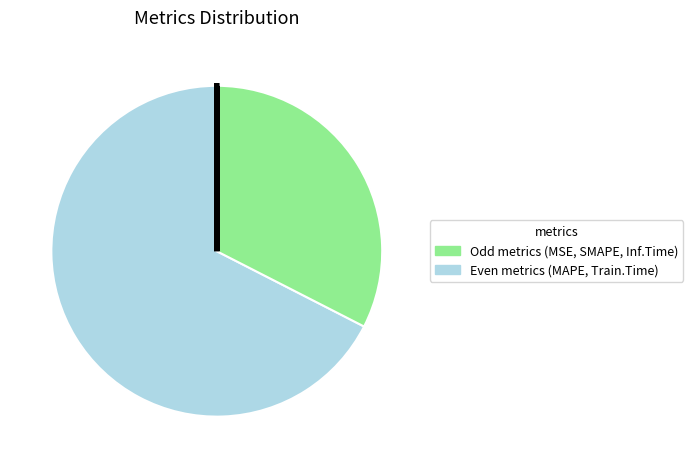

To the nearest percent, what is the difference between the largest and smallest slice percentages?

67%